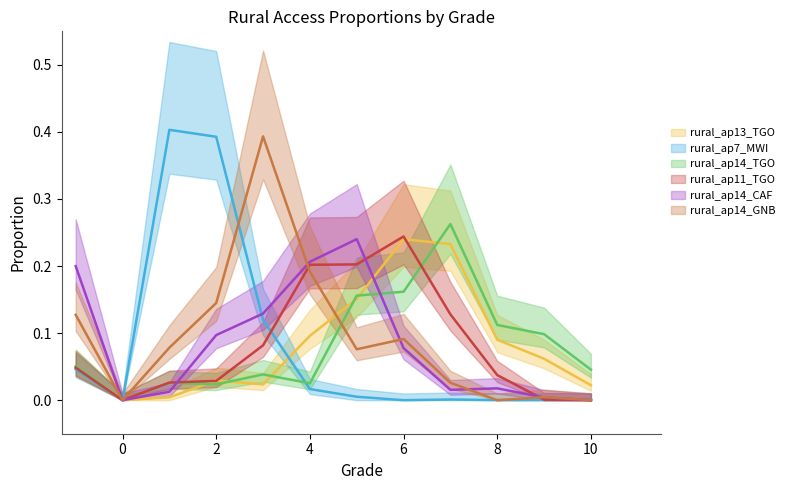

Which has a higher value, 9 or 3?

9